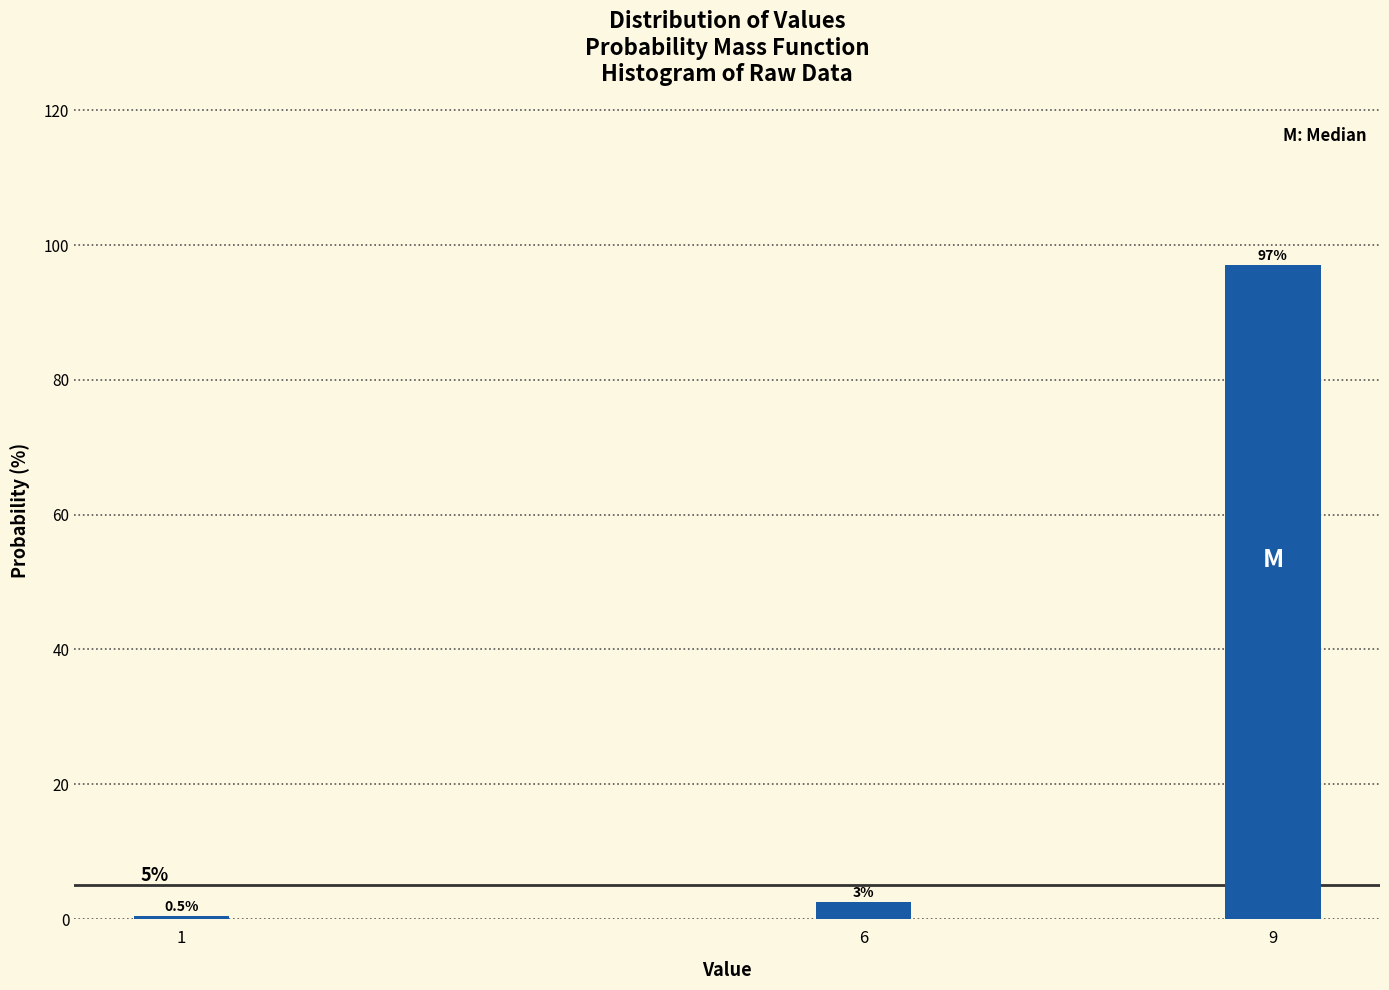

Reading left to right, list all the values displayed in this chart.

0.5	2.5	97.0